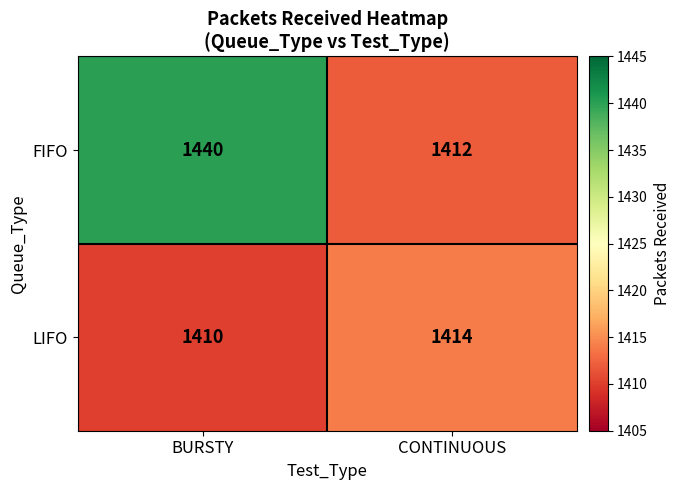

What value does the LIFO series have at CONTINUOUS?

1414